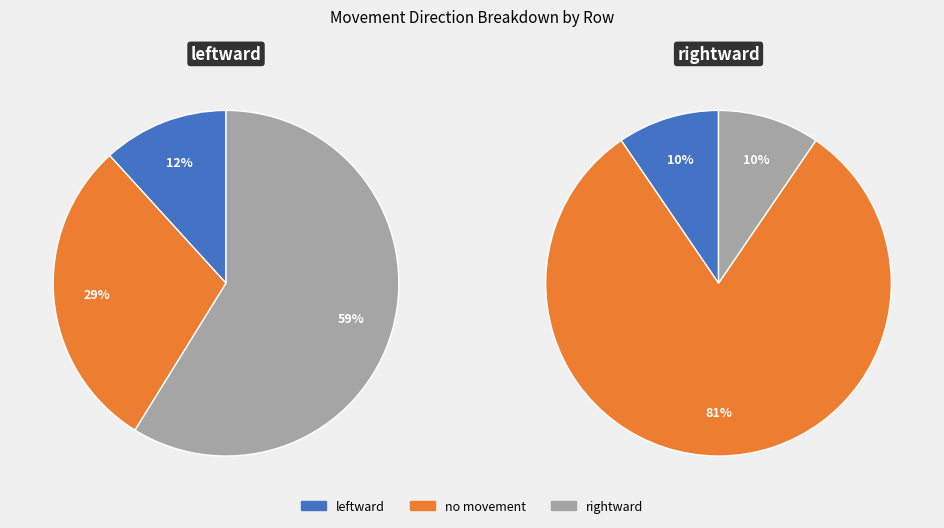

Is the sum of no movement and leftward greater than half?

No